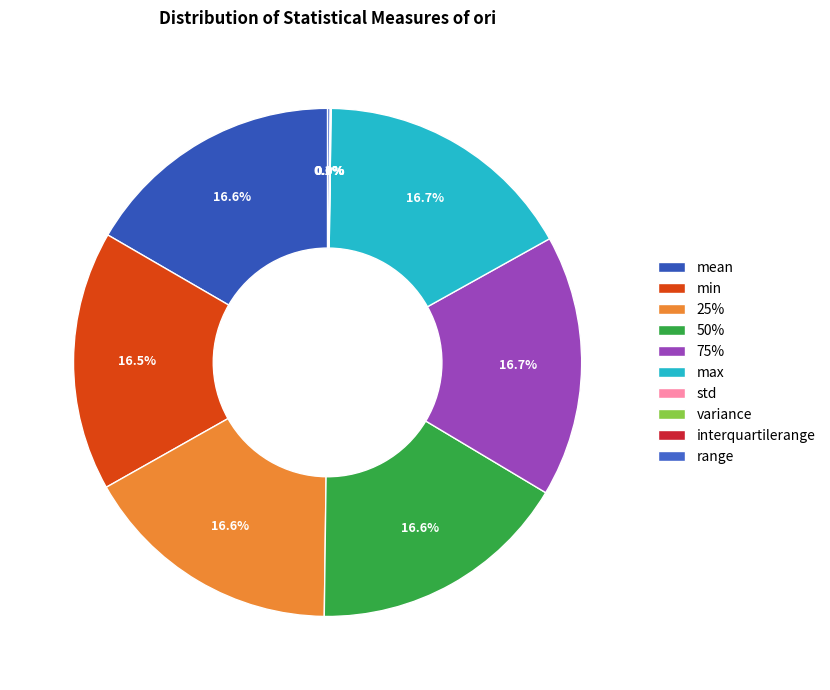

Is it true that 75% is 17% of the pie?

True